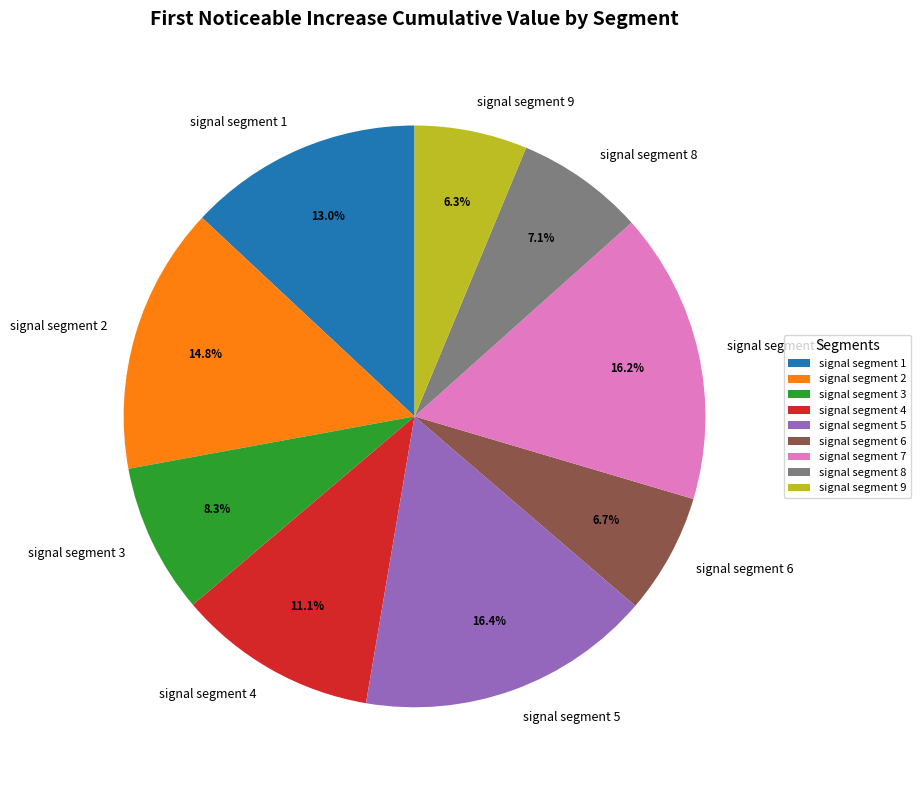

To the nearest percent, what is the difference between the largest and smallest slice percentages?

10%